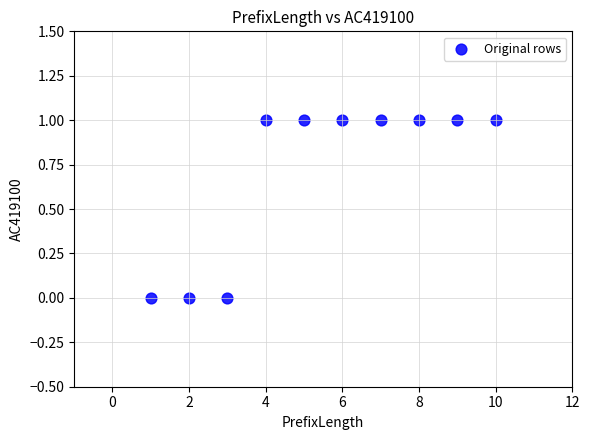

What is the average X value?

6